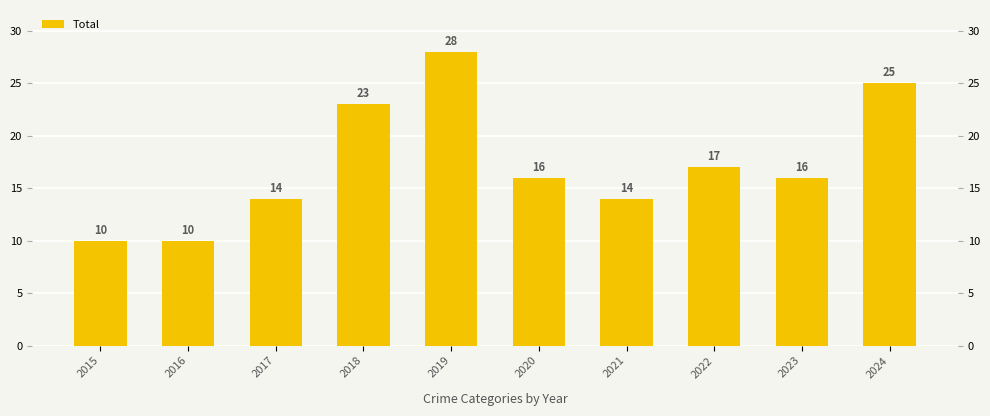

What is the value of the 6th bar from the left?

16